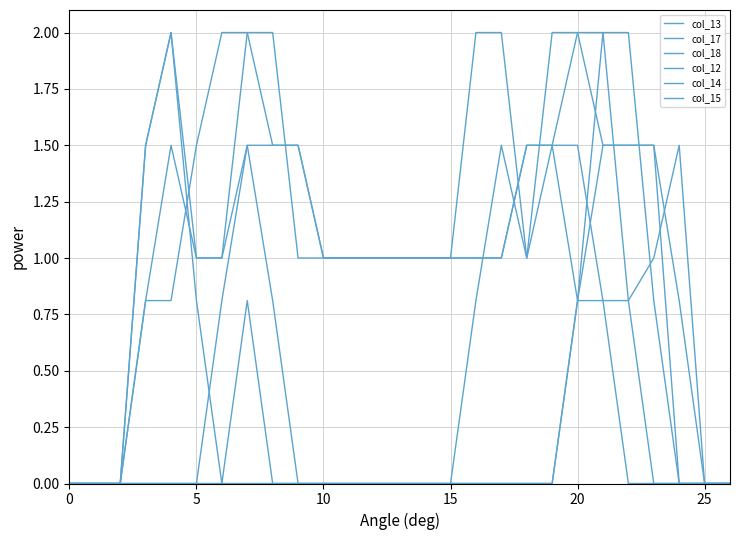

Does the chart display data point markers on the line(s)?

No